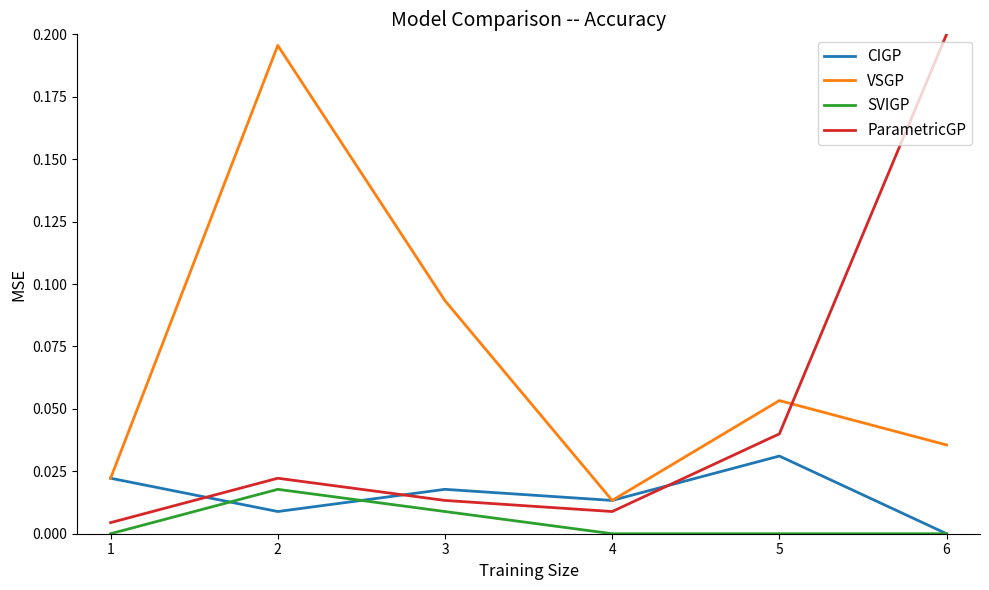

At which category does the chart reach its peak across all series?

6